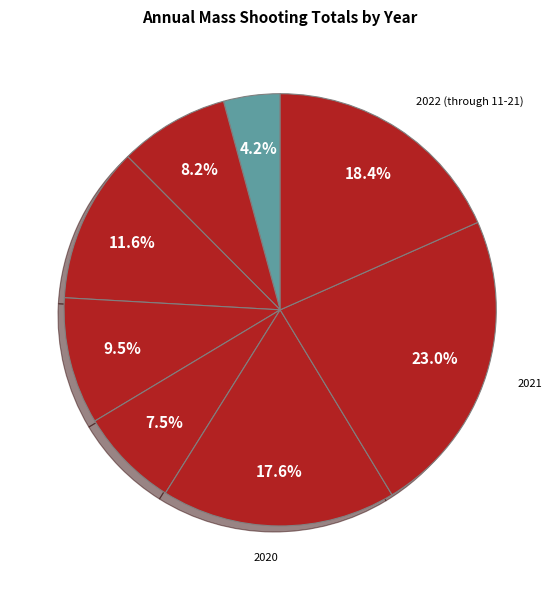

Which slice is the largest?

2021